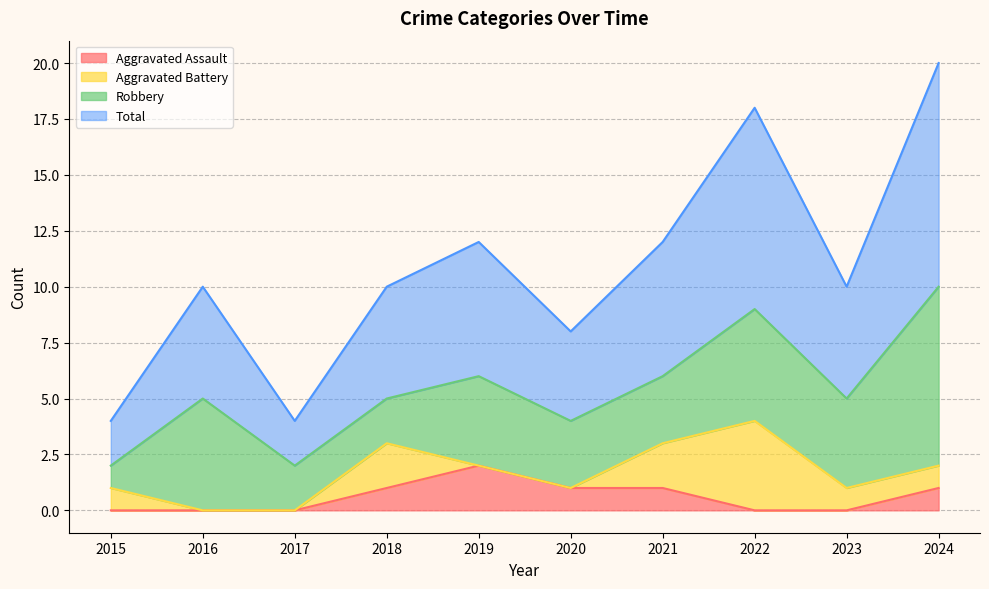

At which label does Aggravated Assault reach its minimum?

2015